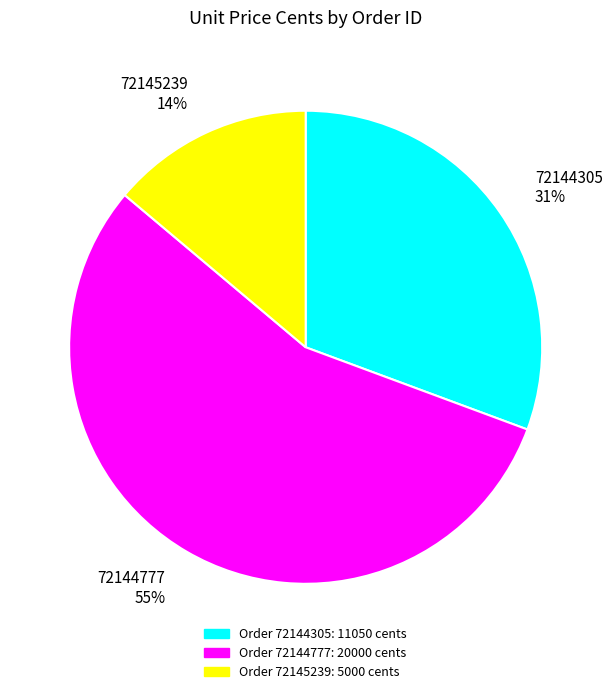

True or false: 72145239 accounts for 14% of the total.

True